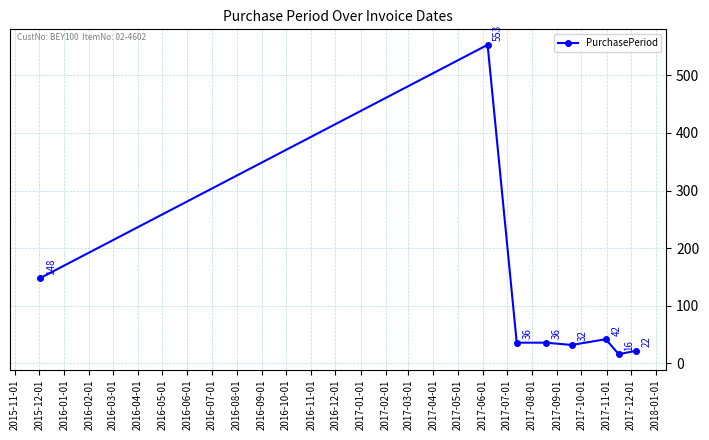

True or false: the data has more than 1 interior local peaks.

True